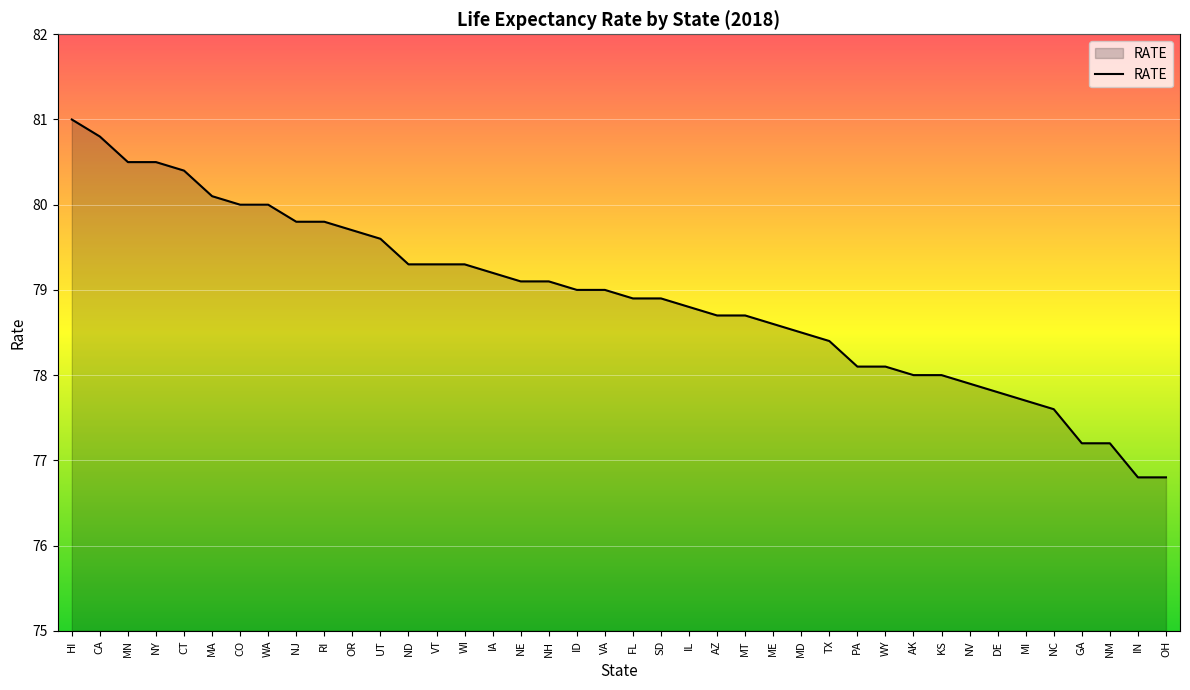

What is the change in value from NJ to VA?

-0.8